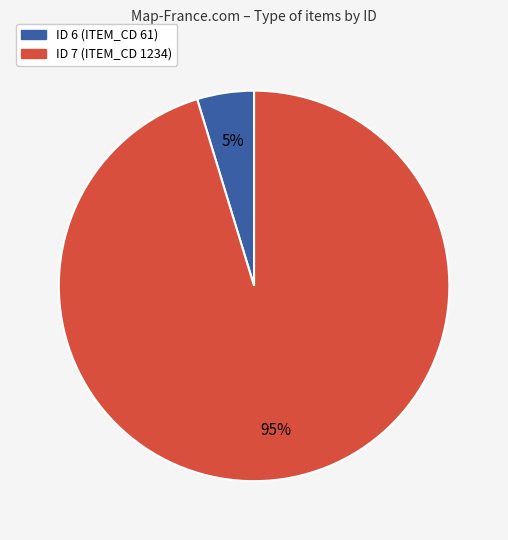

To the nearest percent, what is the combined percentage of ID 7 (ITEM_CD 1234) and ID 6 (ITEM_CD 61)?

100%